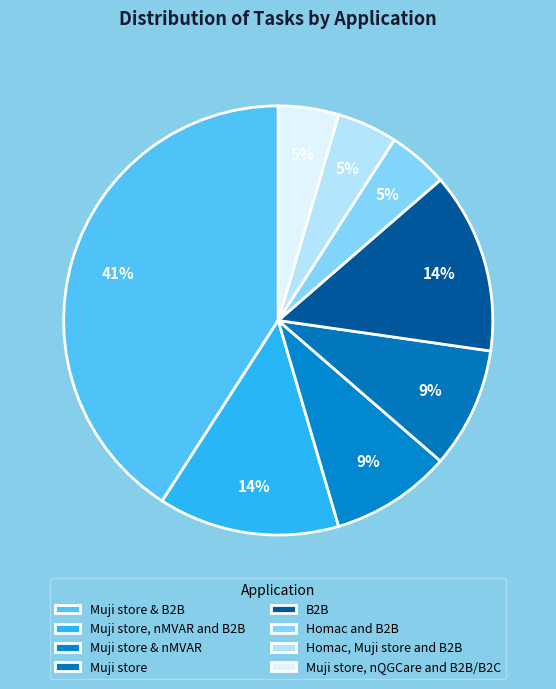

To the nearest percent, what is the difference between the largest and smallest slice percentages?

36%